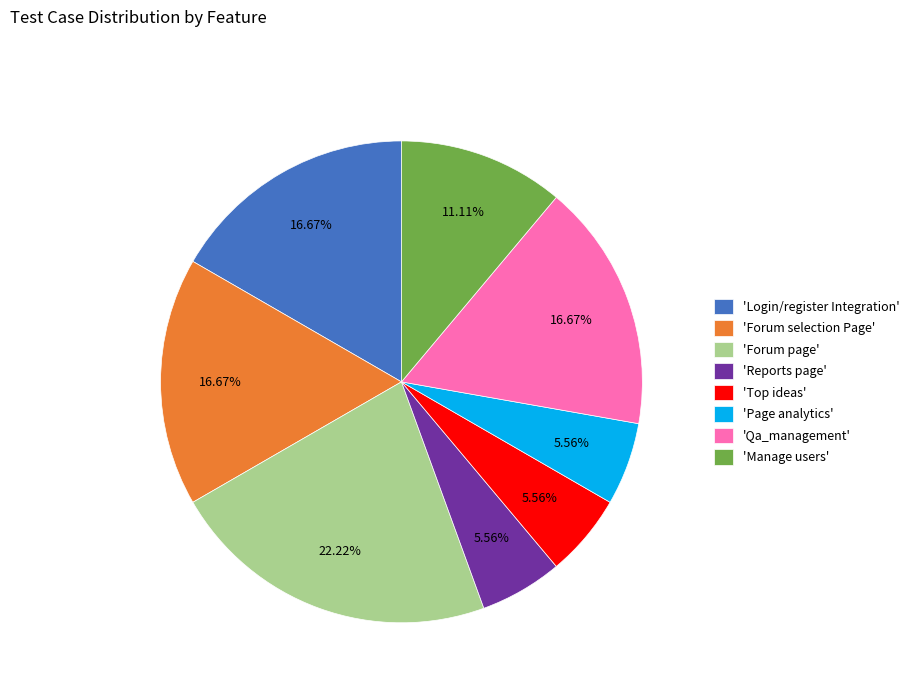

Which category has the biggest portion of the pie?

'Forum page'